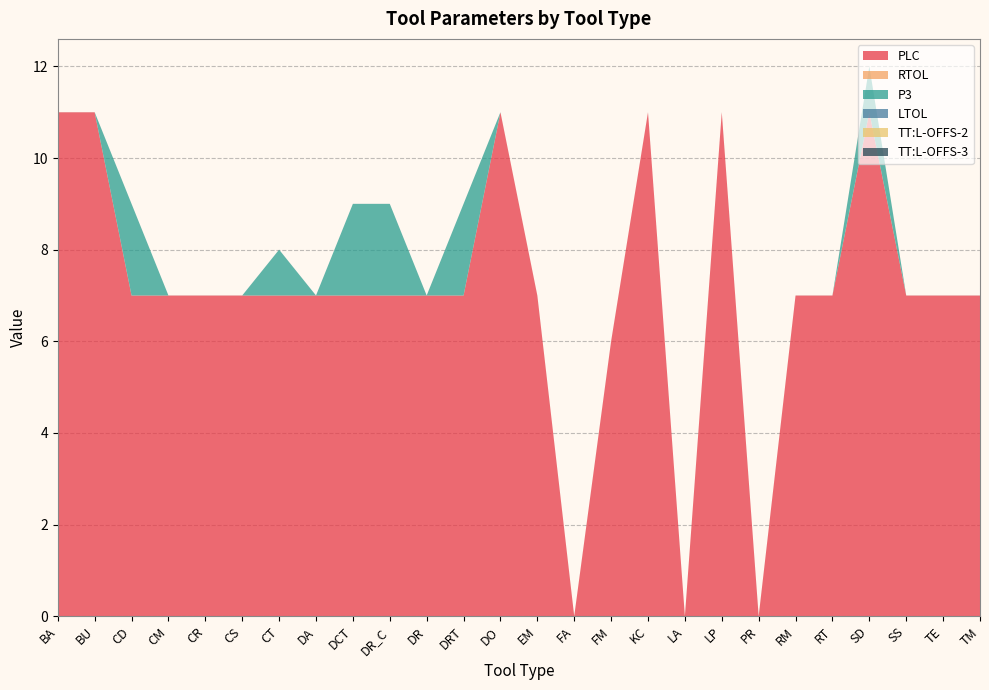

Reading right to left, what are all the values shown in this chart?

PLC: 7.0	7.0	7.0	11.0	7.0	7.0	0.0	11.0	0.0	11.0	6.0	0.0	7.0	11.0	7.0	7.0	7.0	7.0	7.0	7.0	7.0	7.0	7.0	7.0	11.0	11.0
RTOL: 0.0	0.0	0.0	0.0	0.0	0.0	0.0	0.0	0.0	0.0	0.0	0.0	0.0	0.0	0.0	0.0	0.0	0.0	0.0	0.0	0.0	0.0	0.0	0.0	0.0	0.0
P3: 0.0	0.0	0.0	1.0	0.0	0.0	0.0	0.0	0.0	0.0	0.0	0.0	0.0	0.0	2.0	0.0	2.0	2.0	0.0	1.0	0.0	0.0	0.0	2.0	0.0	0.0
LTOL: 0.0	0.0	0.0	0.0	0.0	0.0	0.0	0.0	0.0	0.0	0.0	0.0	0.0	0.0	0.0	0.0	0.0	0.0	0.0	0.0	0.0	0.0	0.0	0.0	0.0	0.0
TT:L-OFFS-2: 0.0	0.0	0.0	0.0	0.0	0.0	0.0	0.0	0.0	0.0	0.0	0.0	0.0	0.0	0.0	0.0	0.0	0.0	0.0	0.0	0.0	0.0	0.0	0.0	0.0	0.0
TT:L-OFFS-3: 0.0	0.0	0.0	0.0	0.0	0.0	0.0	0.0	0.0	0.0	0.0	0.0	0.0	0.0	0.0	0.0	0.0	0.0	0.0	0.0	0.0	0.0	0.0	0.0	0.0	0.0